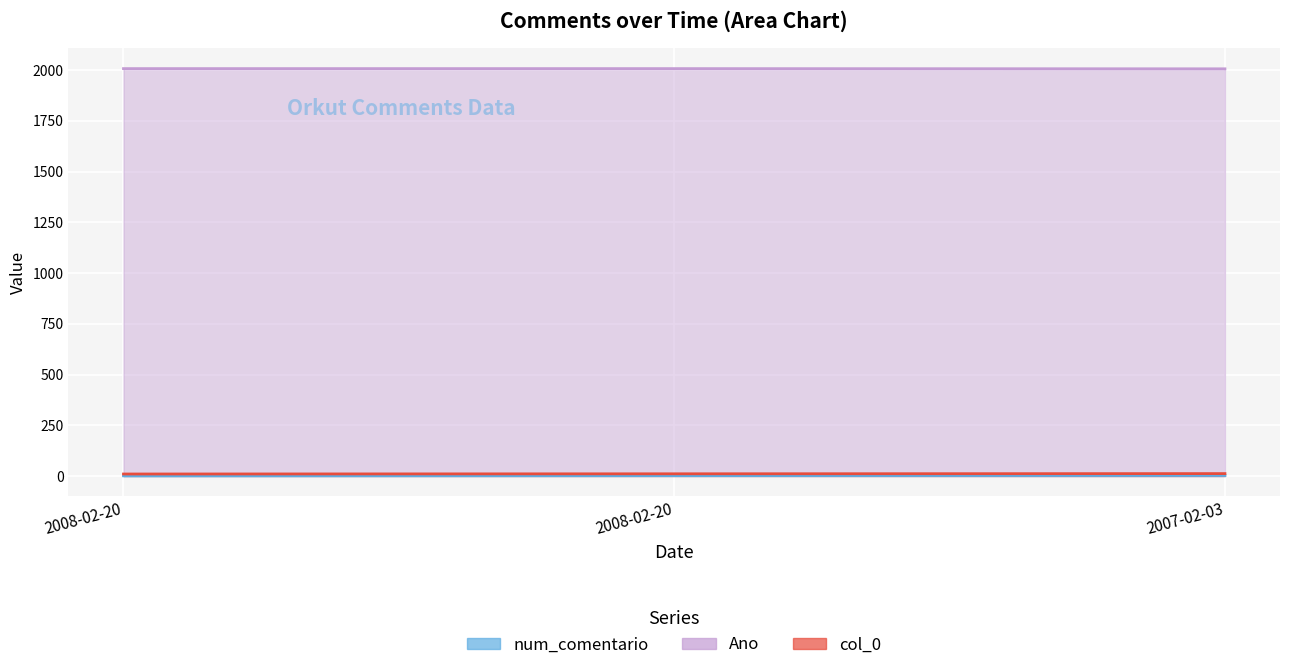

Where is col_0 nearest to the value 11?

2008-02-20